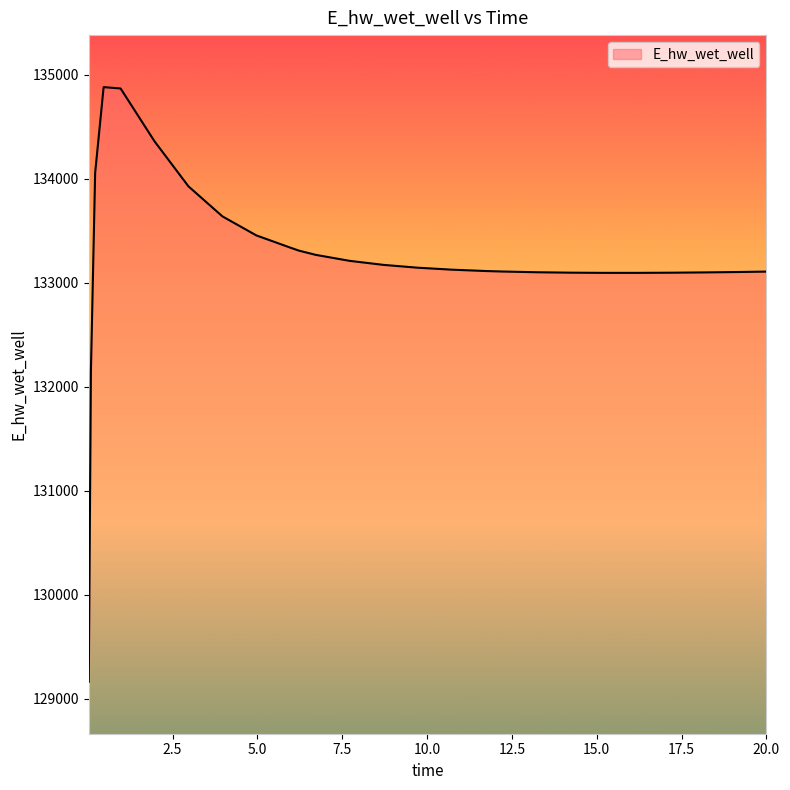

What is the difference between the maximum and minimum values?

5716.0